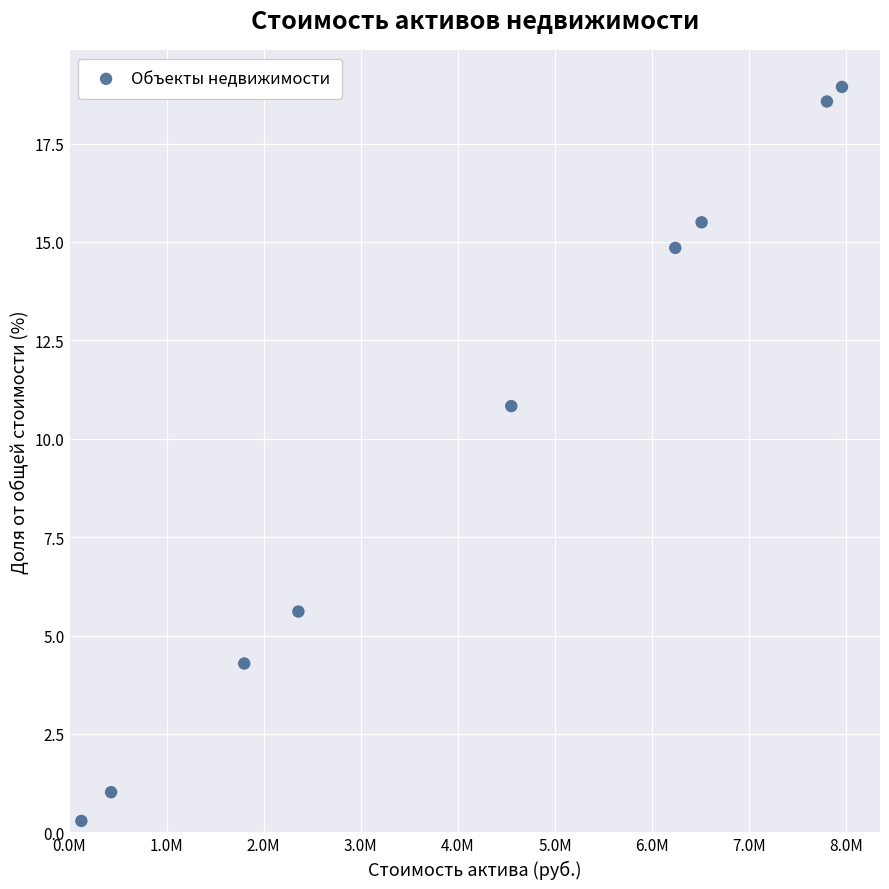

What is the average Y value?

10.0